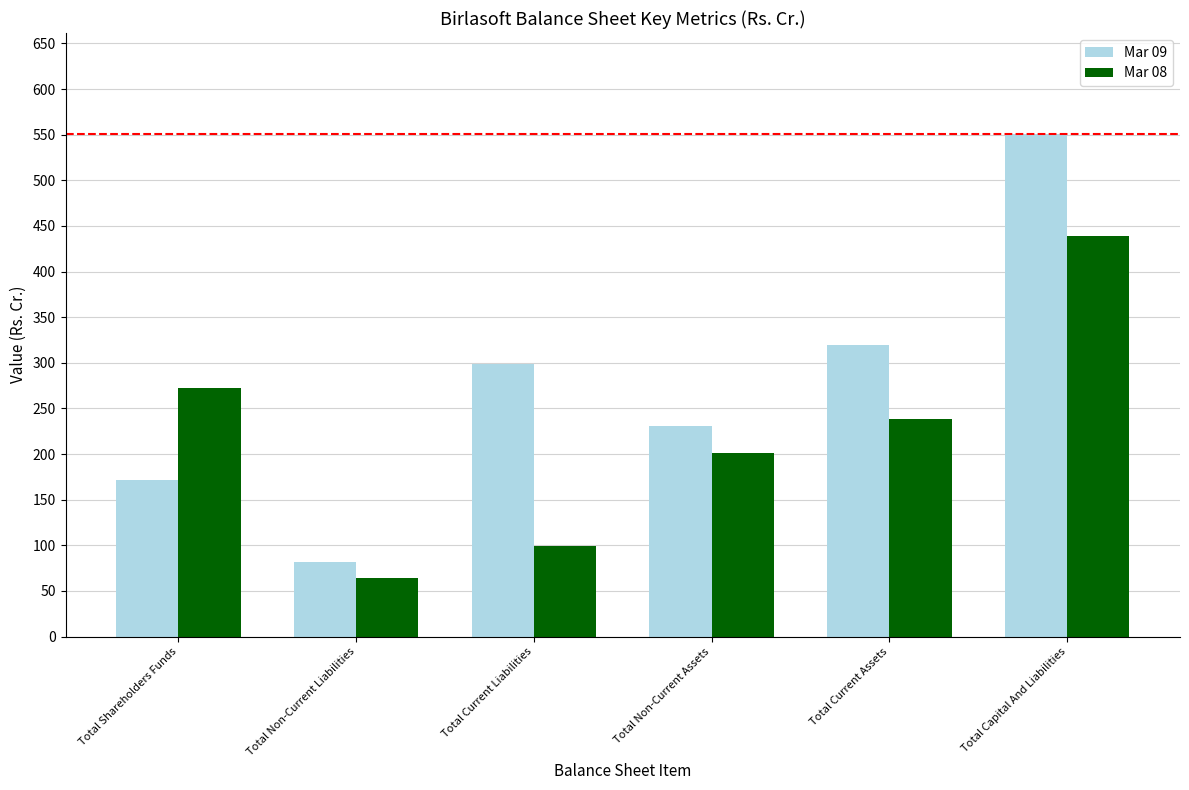

At how many categories does at least one series exceed 218?

5